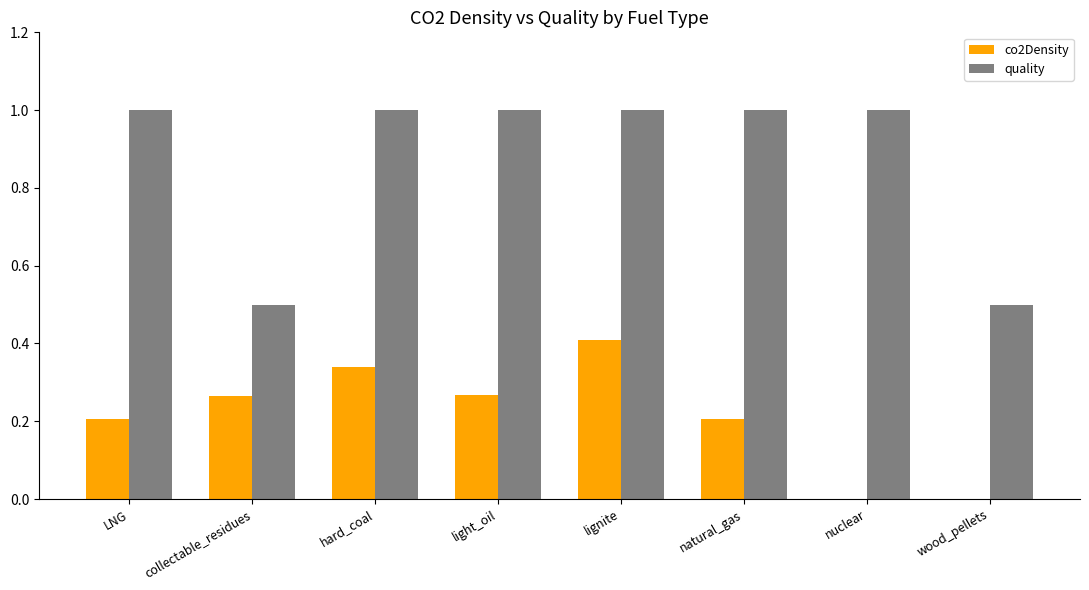

What is the total value across all series at collectable_residues?

0.8